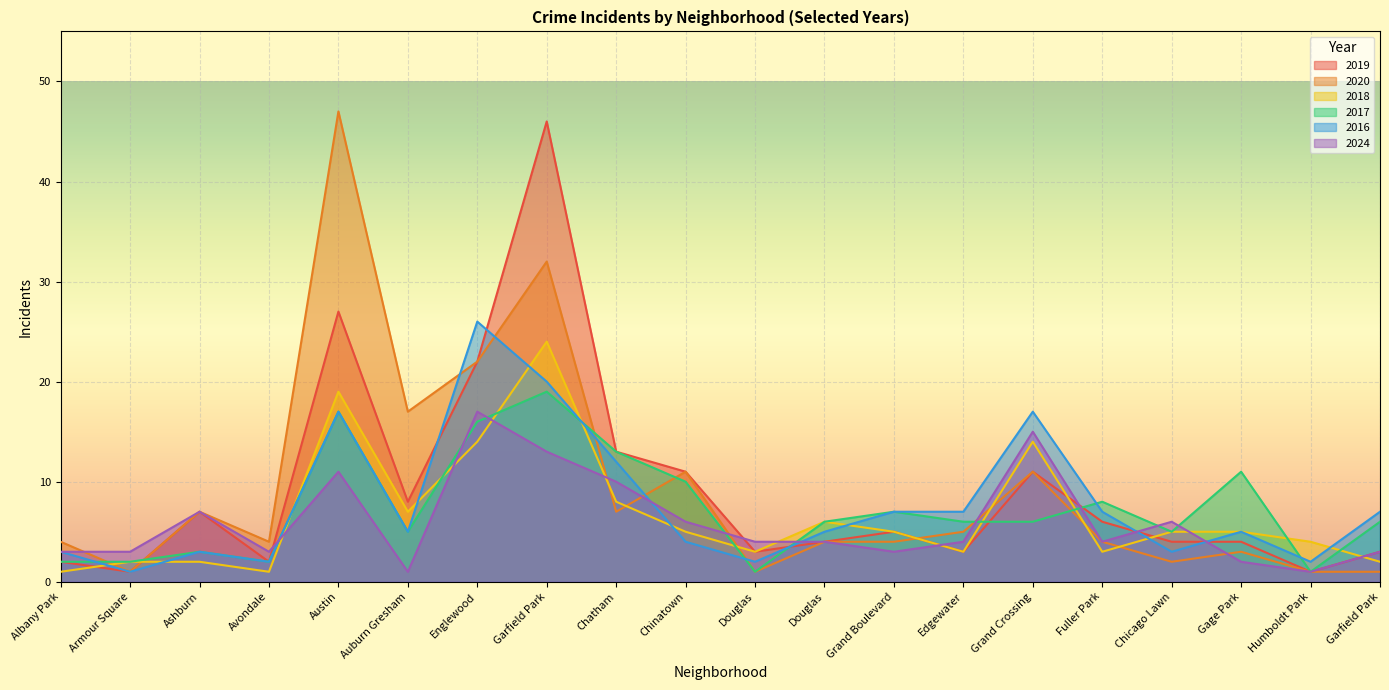

What is the greatest value displayed?

47